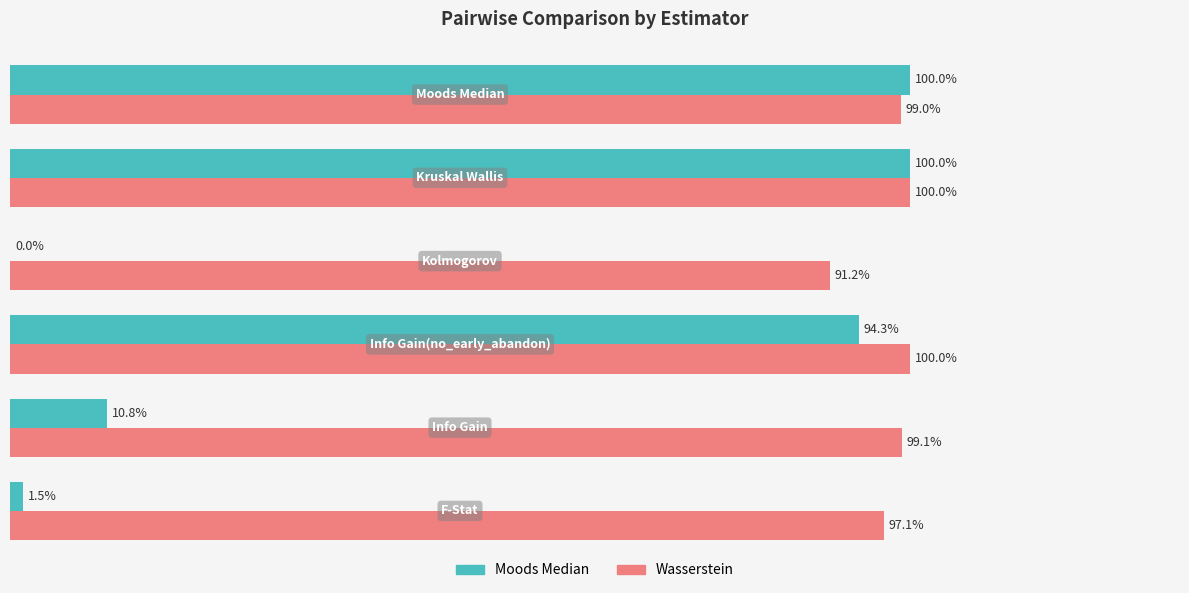

What are all the series names shown in the legend?

Moods Median, Wasserstein